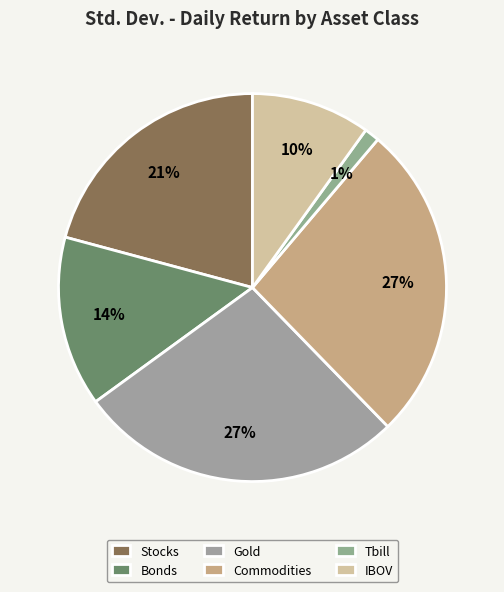

Rank the categories by value from lowest to highest.

Tbill, IBOV, Bonds, Stocks, Commodities, Gold